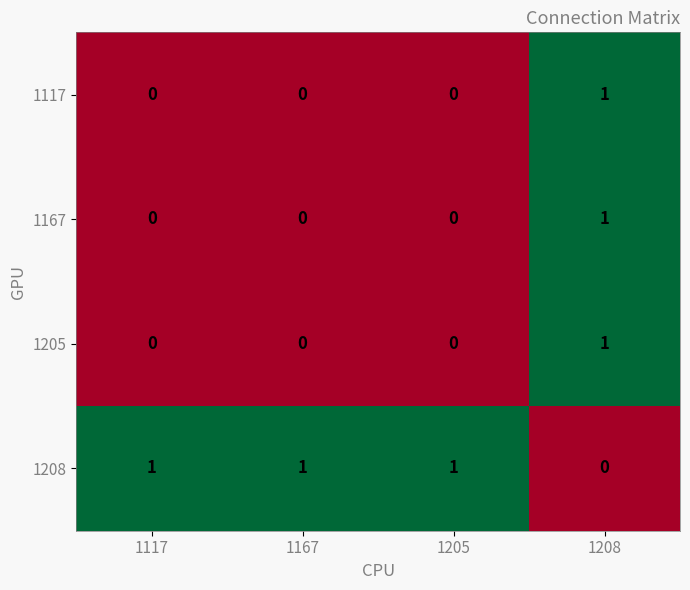

At how many categories does at least one series exceed 0?

4